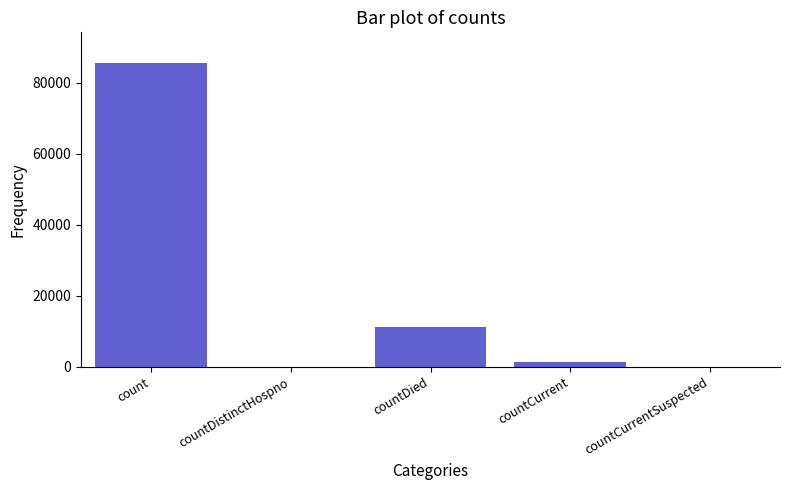

What is the change in value from countDistinctHospno to countDied?

+11070